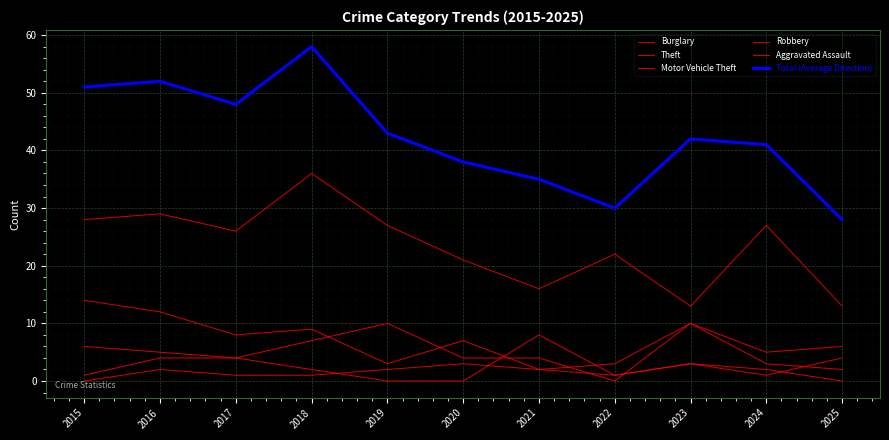

Is it true that Burglary equals 4 at 2019?

False